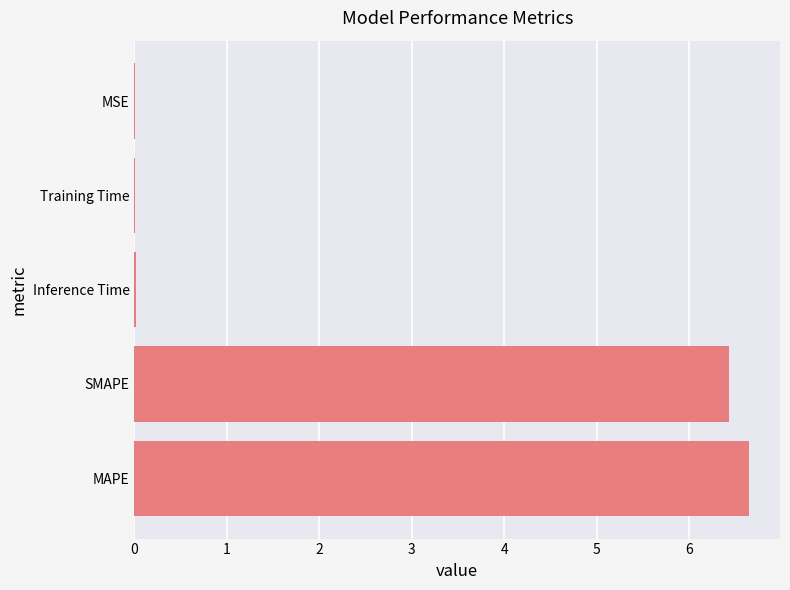

Between MSE and MAPE, which is larger?

MAPE